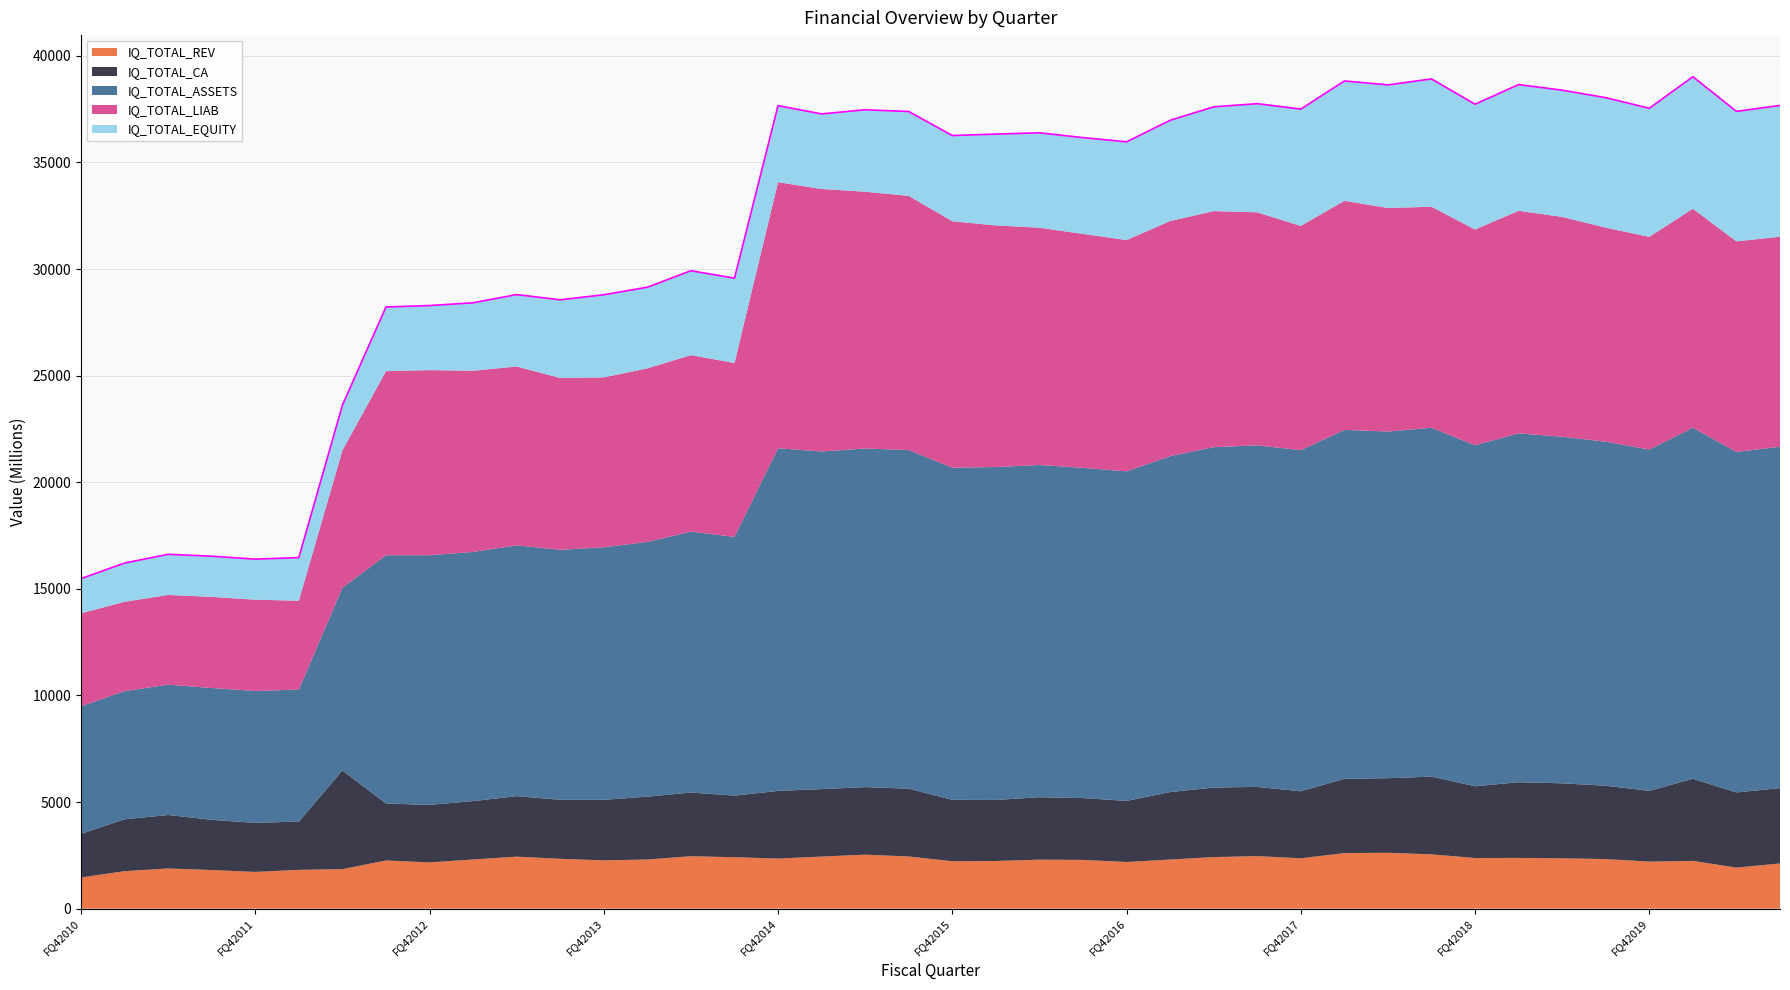

The value of IQ_TOTAL_CA at FQ12016 is 4761. True or false?

False